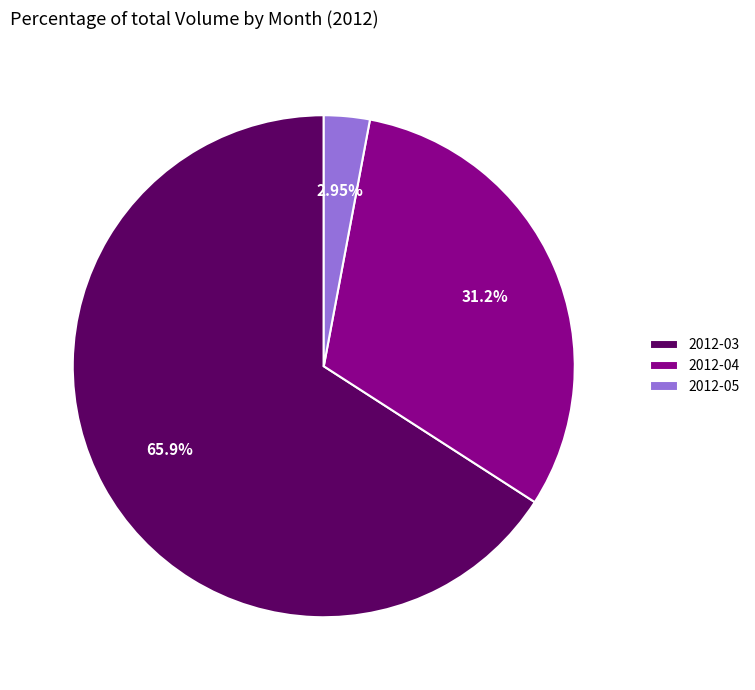

What is the largest slice in the pie chart?

2012-03